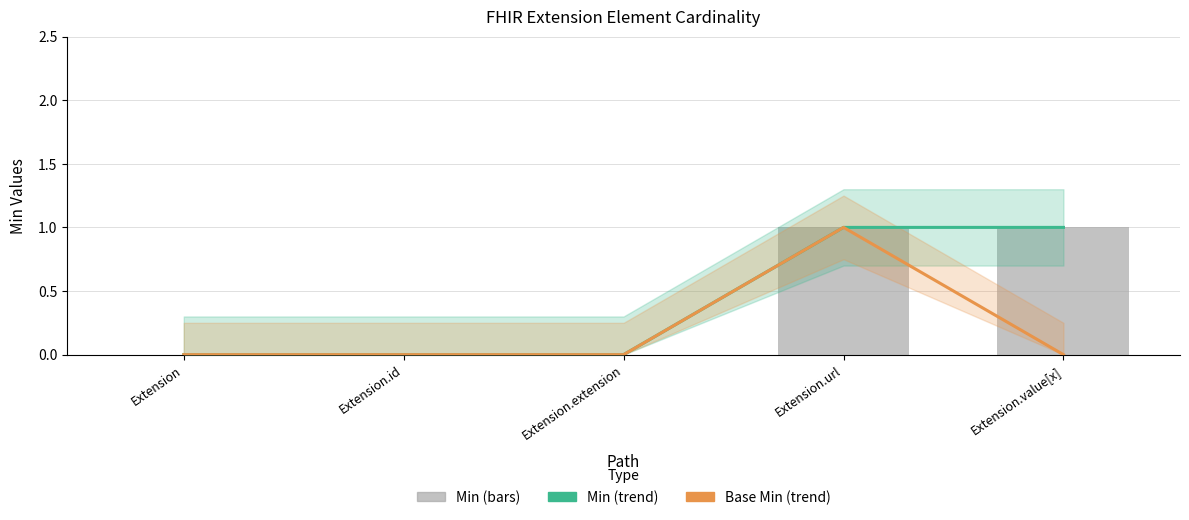

What is the difference between the Min (trend) values at Extension and Extension.url?

1